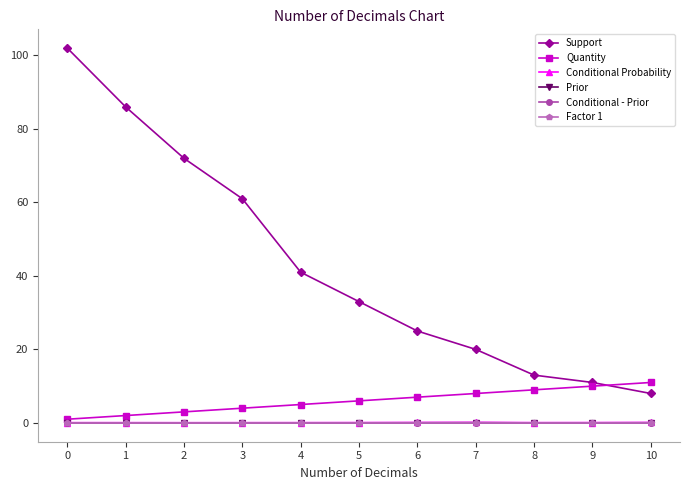

True or false: Quantity has more than 0 points higher than both neighbors.

False